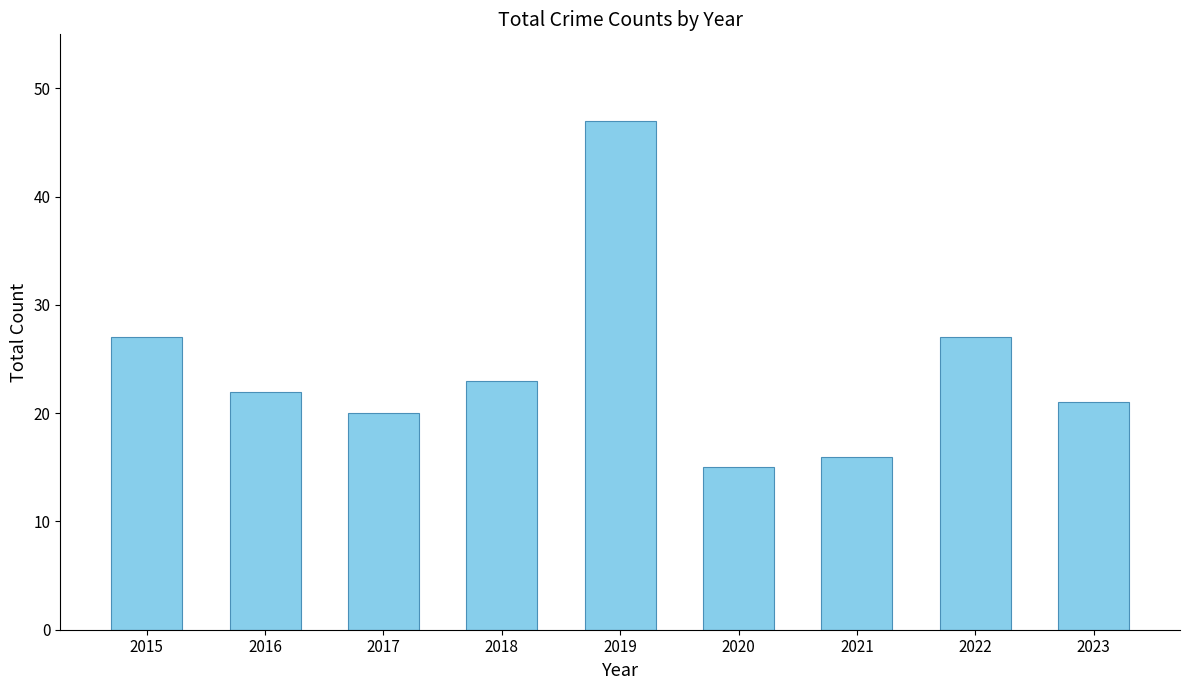

Between 2021 and 2020, which is larger?

2021